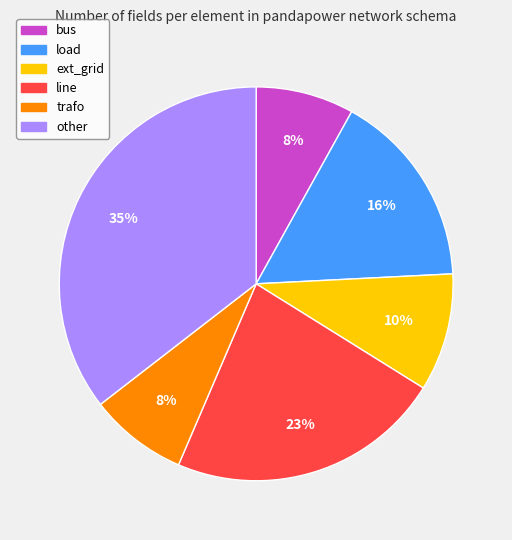

How many segments does this pie chart have?

6